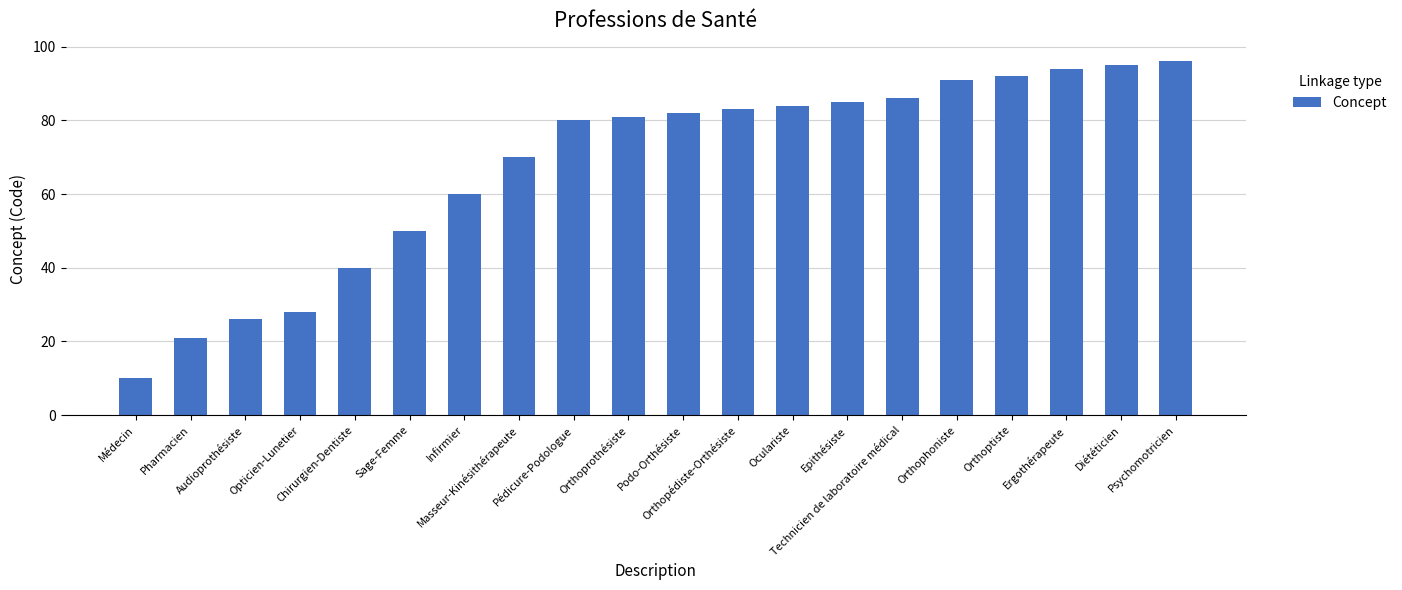

Which category has the lowest value across all series?

Médecin